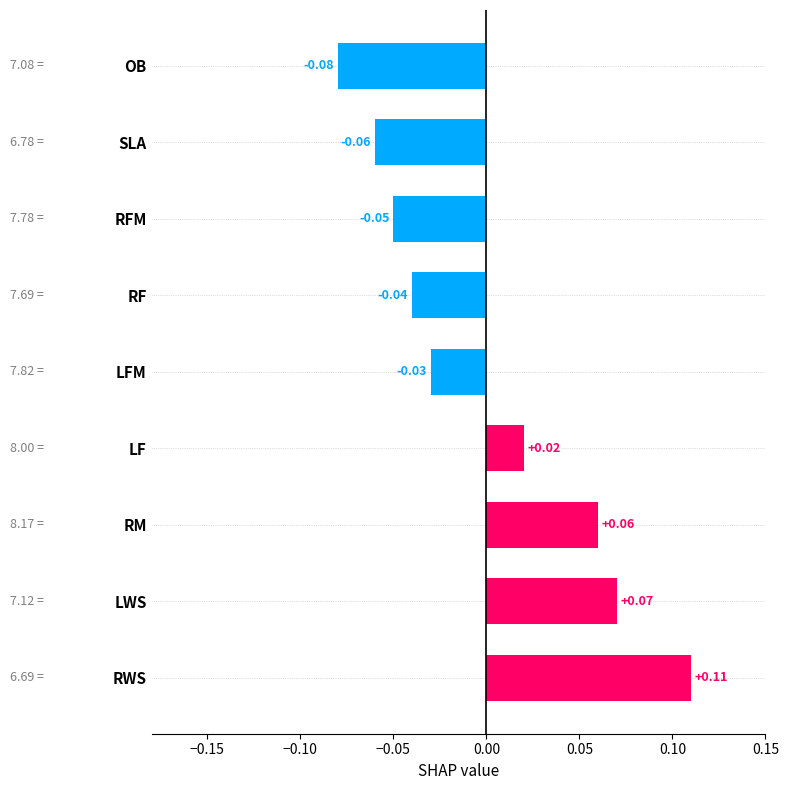

Between OB and RWS, which is larger?

RWS